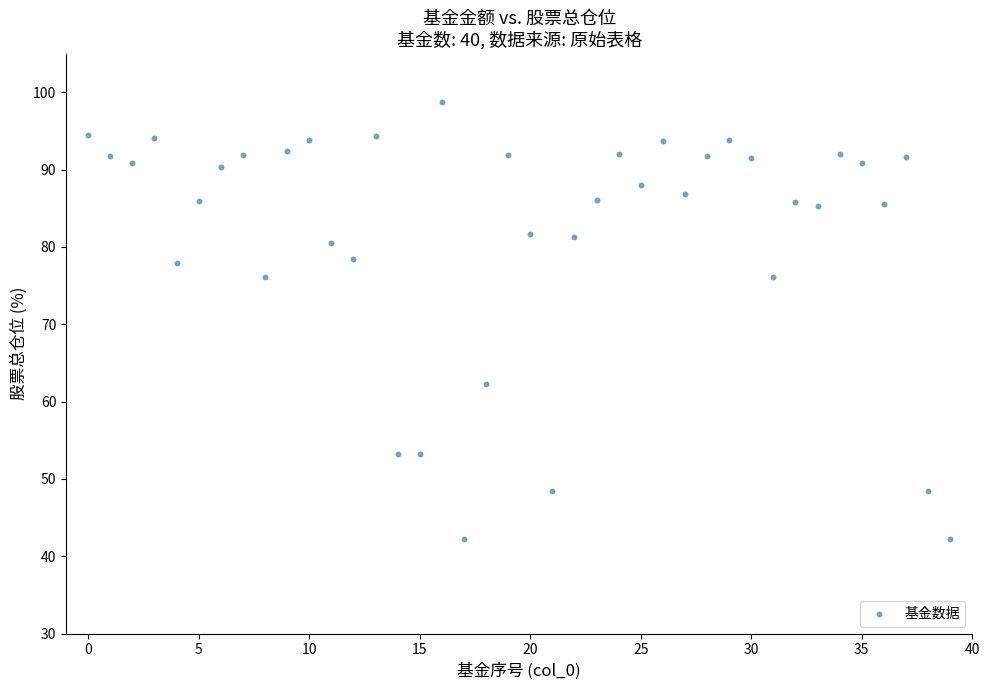

What is the range of Y values (max minus min)?

56.5